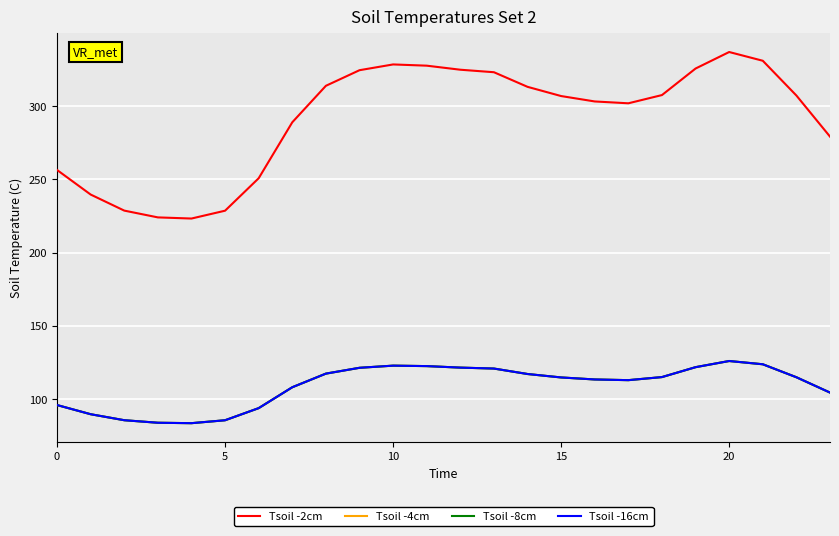

Does the chart have visible grid lines?

Yes